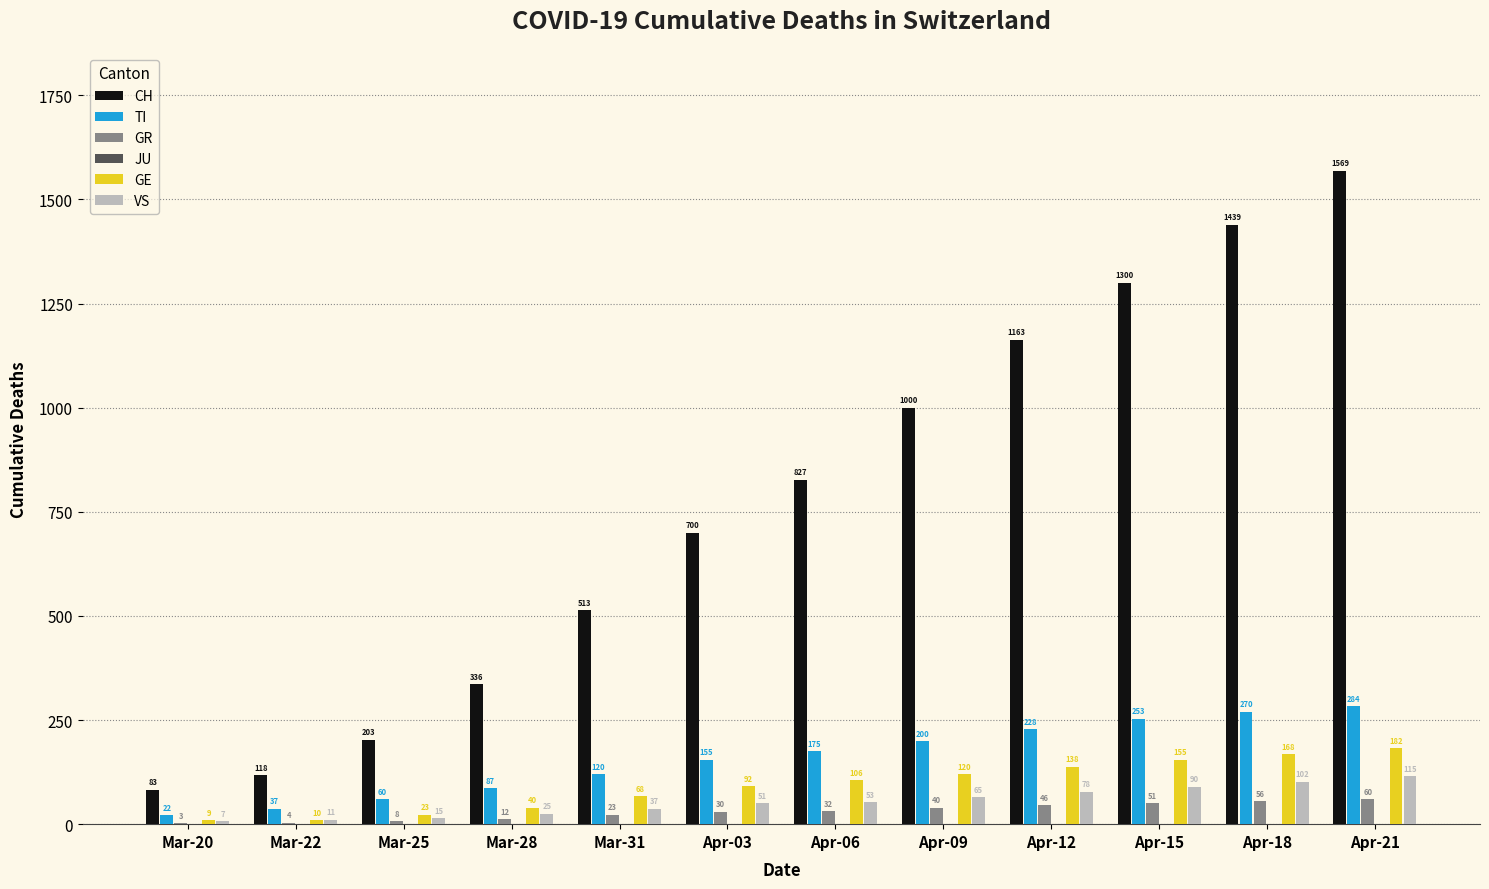

Reading left to right, extract all data points from this chart.

CH: Mar-20=83	Mar-22=118	Mar-25=203	Mar-28=336	Mar-31=513	Apr-03=700	Apr-06=827	Apr-09=1000	Apr-12=1163	Apr-15=1300	Apr-18=1439	Apr-21=1569
TI: Mar-20=22	Mar-22=37	Mar-25=60	Mar-28=87	Mar-31=120	Apr-03=155	Apr-06=175	Apr-09=200	Apr-12=228	Apr-15=253	Apr-18=270	Apr-21=284
GR: Mar-20=3	Mar-22=4	Mar-25=8	Mar-28=12	Mar-31=23	Apr-03=30	Apr-06=32	Apr-09=40	Apr-12=46	Apr-15=51	Apr-18=56	Apr-21=60
GE: Mar-20=9	Mar-22=10	Mar-25=23	Mar-28=40	Mar-31=68	Apr-03=92	Apr-06=106	Apr-09=120	Apr-12=138	Apr-15=155	Apr-18=168	Apr-21=182
VS: Mar-20=7	Mar-22=11	Mar-25=15	Mar-28=25	Mar-31=37	Apr-03=51	Apr-06=53	Apr-09=65	Apr-12=78	Apr-15=90	Apr-18=102	Apr-21=115